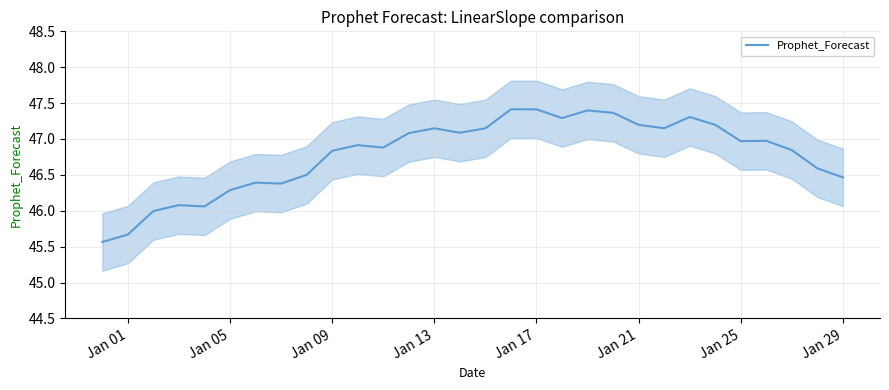

What is the minimum value for Prophet_Forecast?

45.6